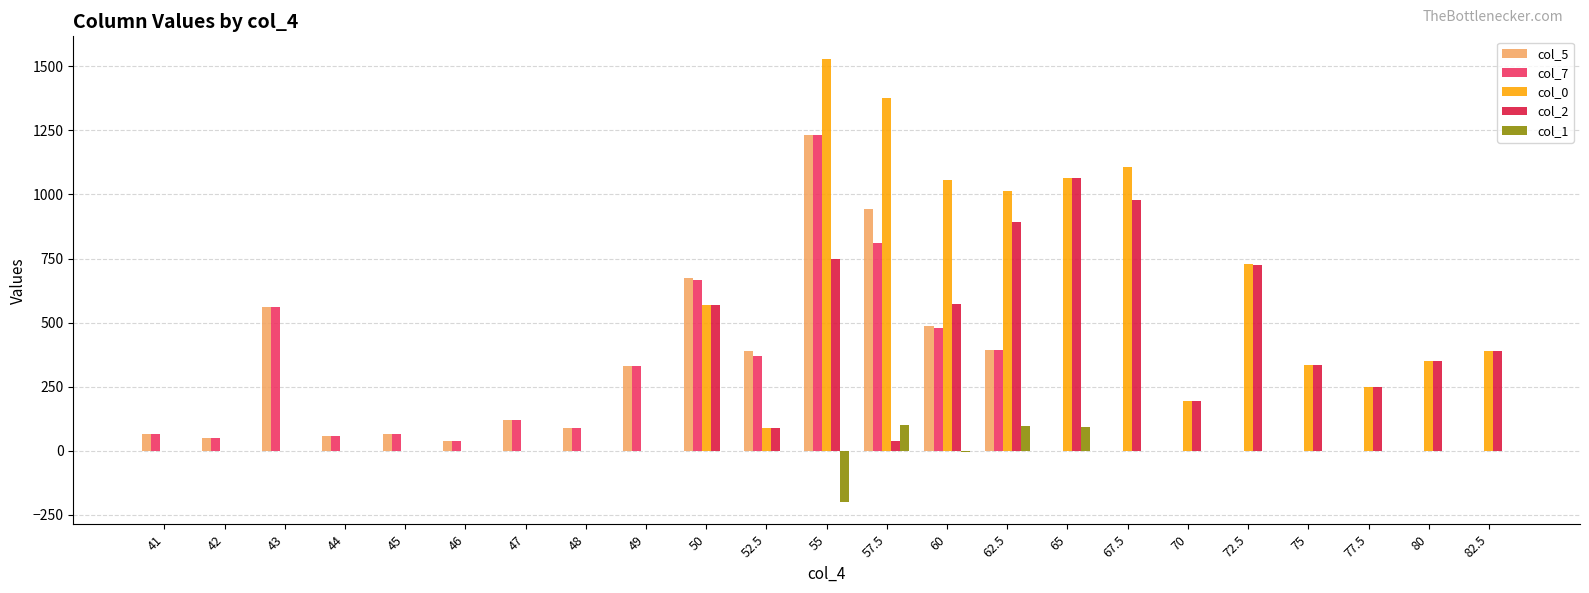

What are all the series names shown in the legend?

col_5, col_7, col_0, col_2, col_1